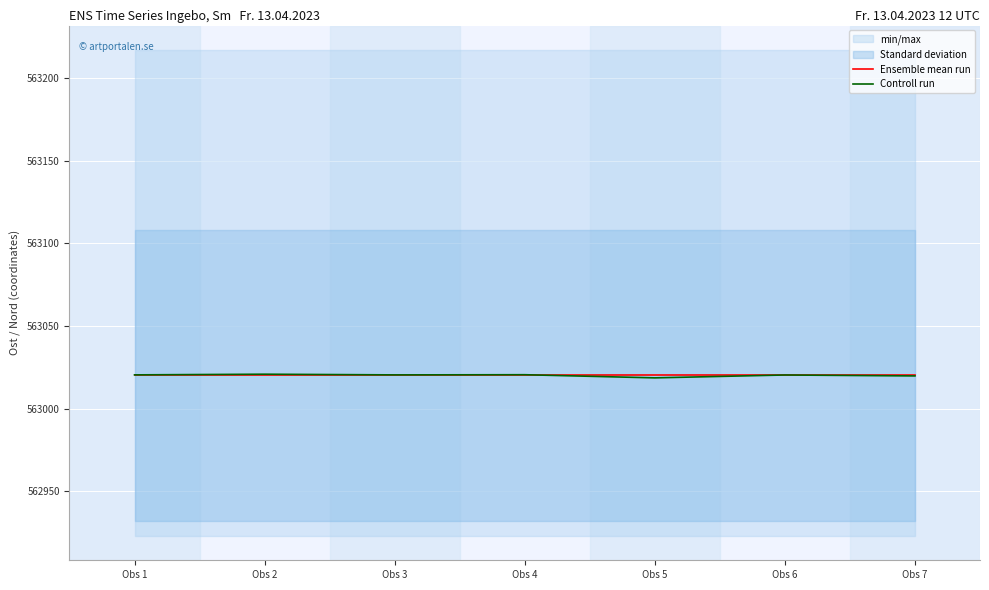

At which category is the sum across all series the highest?

Obs 2